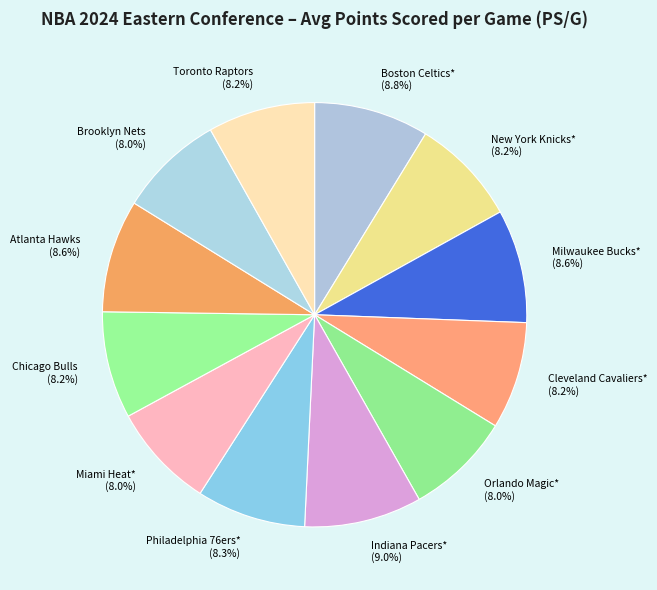

To the nearest percent, what portion does Chicago Bulls represent?

8%